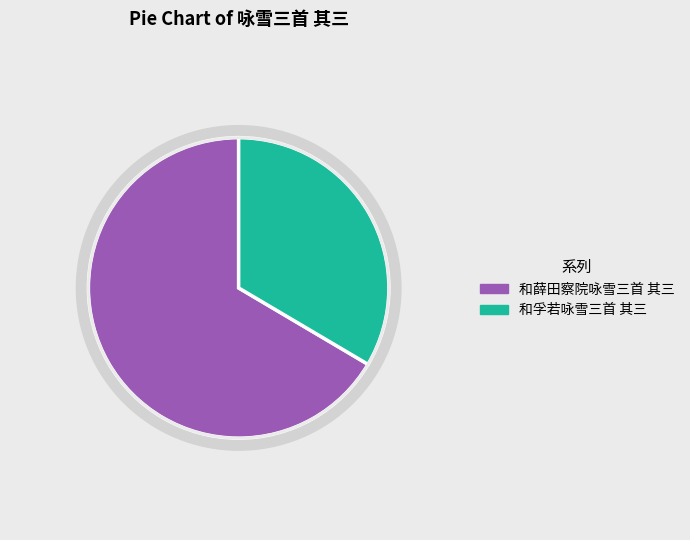

What is the smallest slice in the pie chart?

和孚若咏雪三首 其三